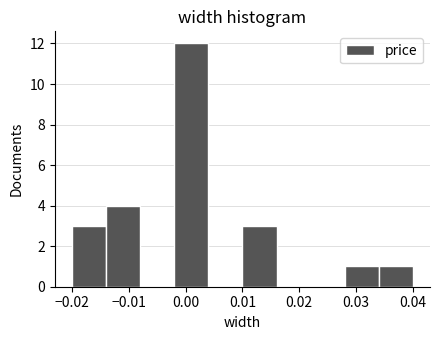

Which range on the x-axis has the tallest bar?

-0.002 to 0.004